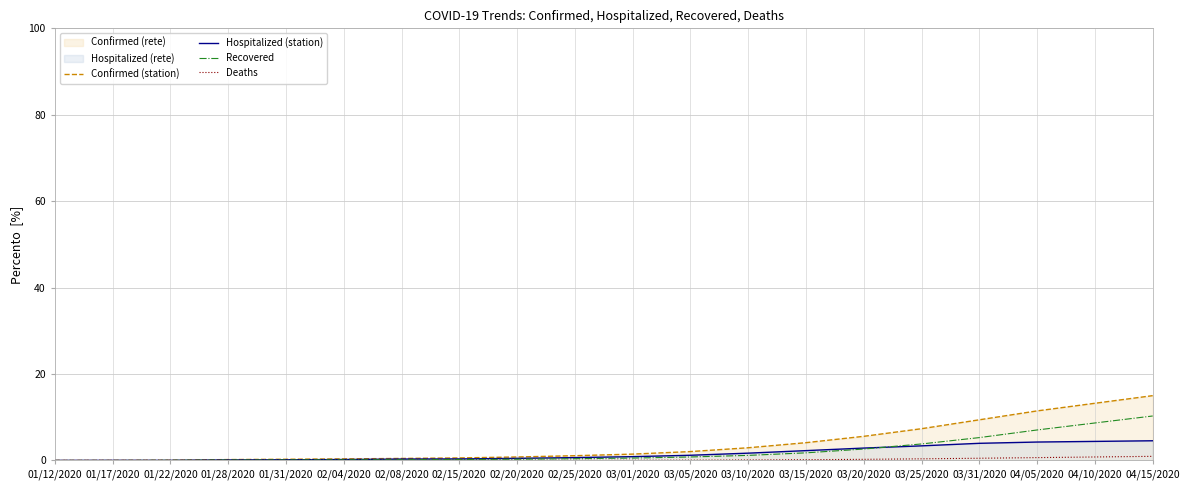

Between which two adjacent categories do Recovered and Hospitalized (station) first intersect?

03/20/2020 and 03/25/2020